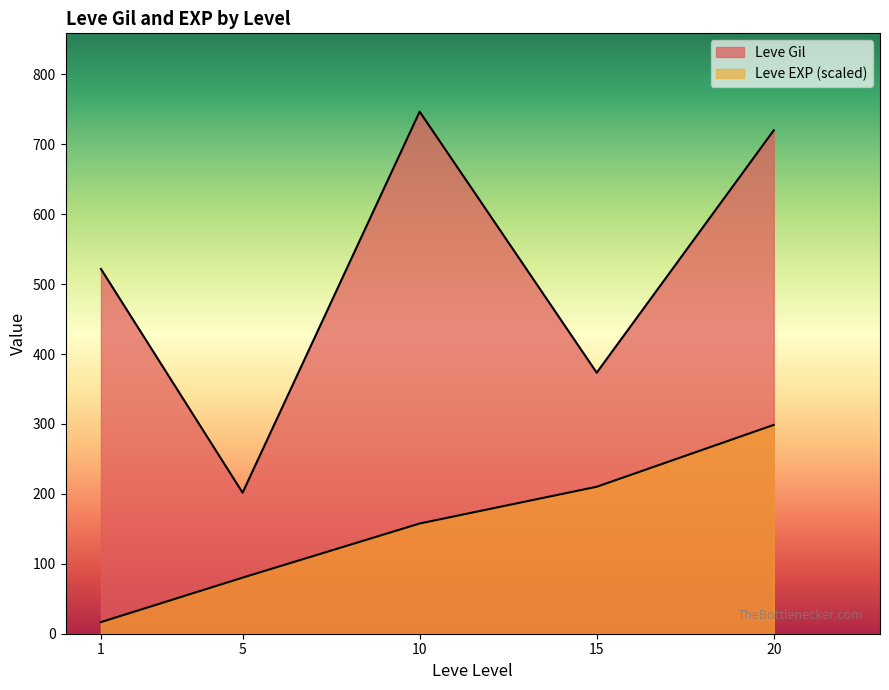

Does the chart display data point markers on the line(s)?

No